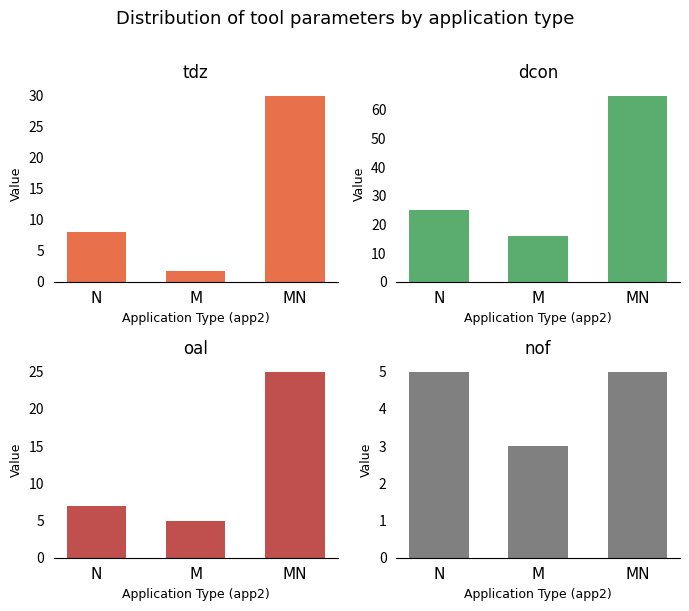

How many nof values are between 3 and 5?

3